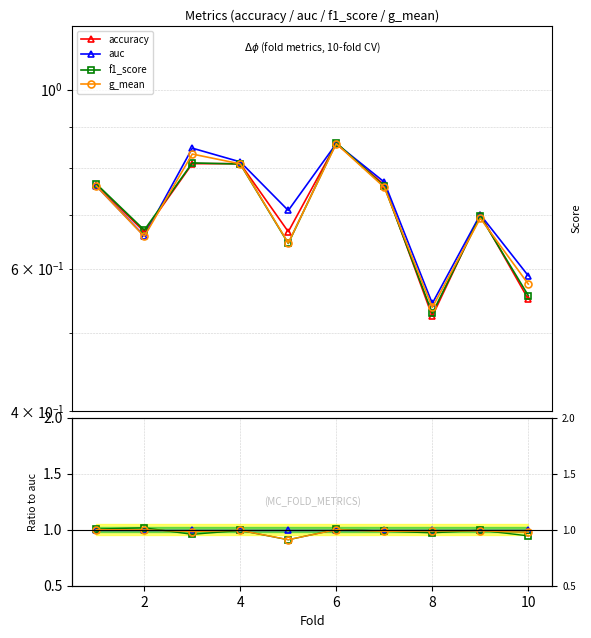

At which category does auc reach its first local valley?

2